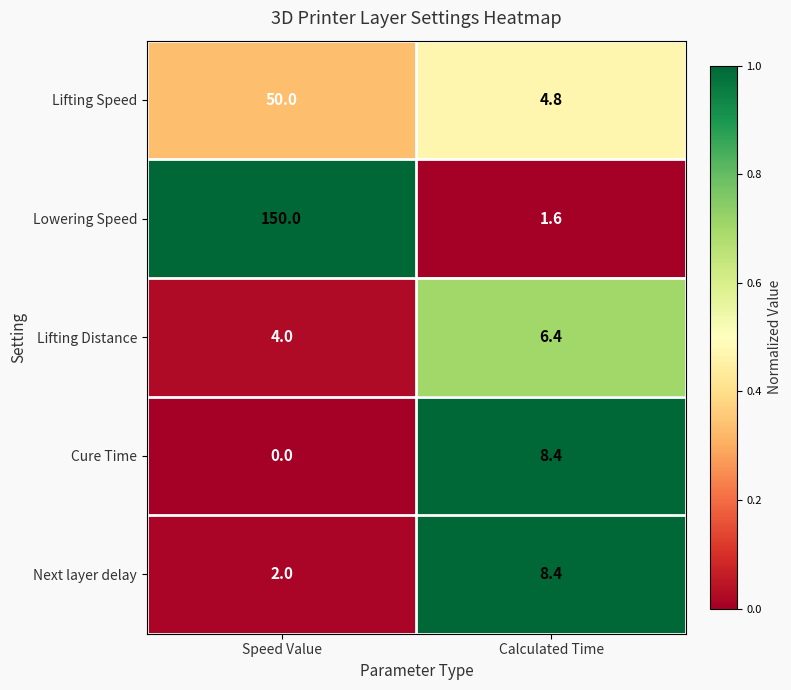

Where is Lifting Speed nearest to the value 27?

Calculated Time